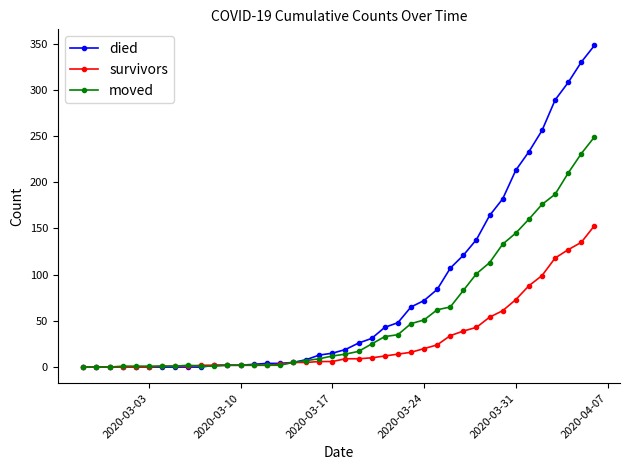

What are all the series names shown in the legend?

died, survivors, moved